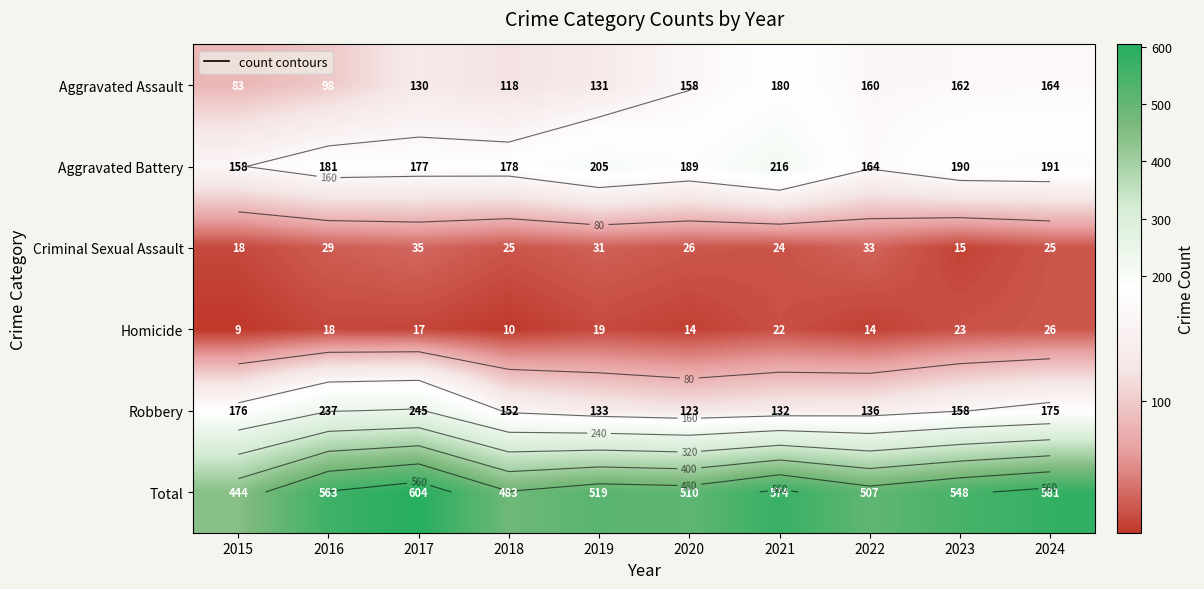

The value of Robbery at 2024 is 294. True or false?

False